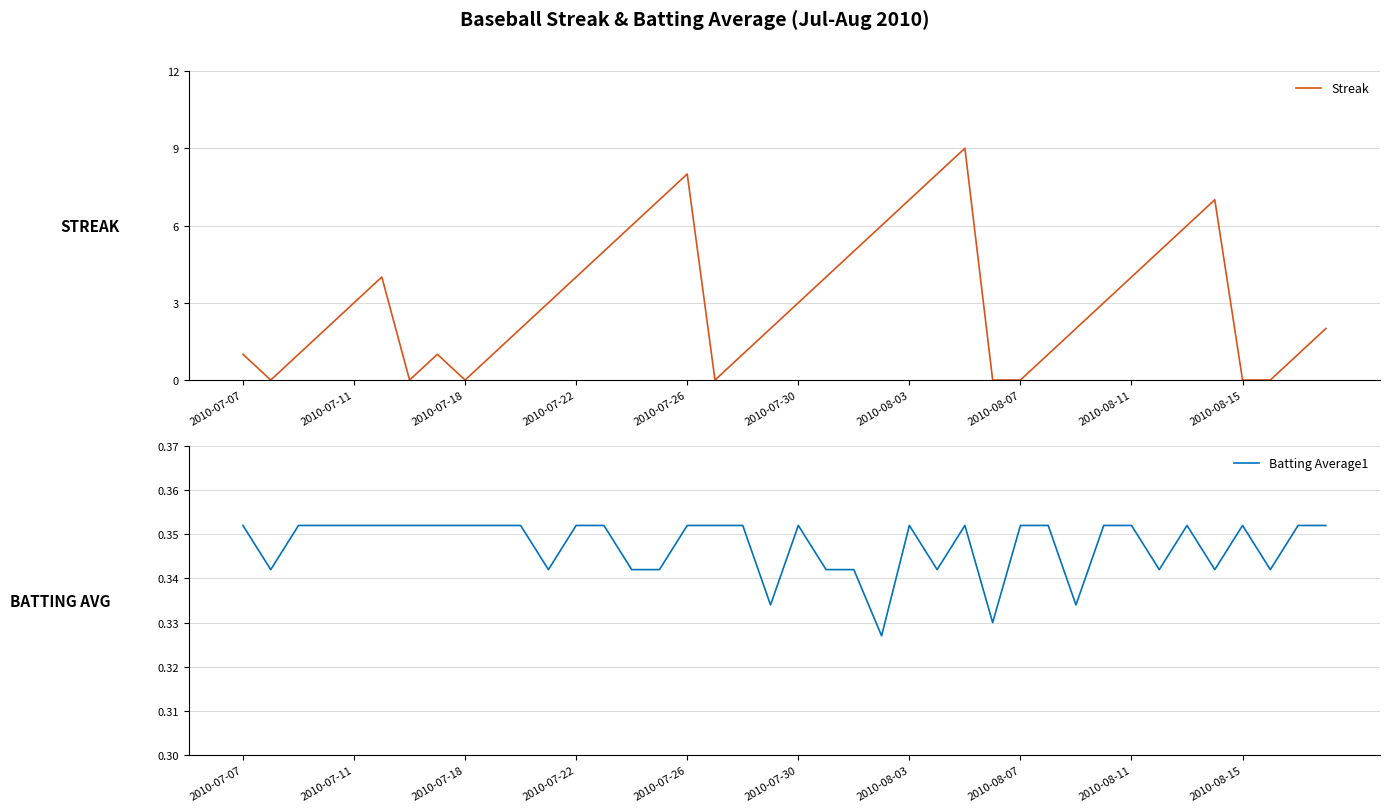

The value of Streak at 2010-07-30 is 2.5. True or false?

False